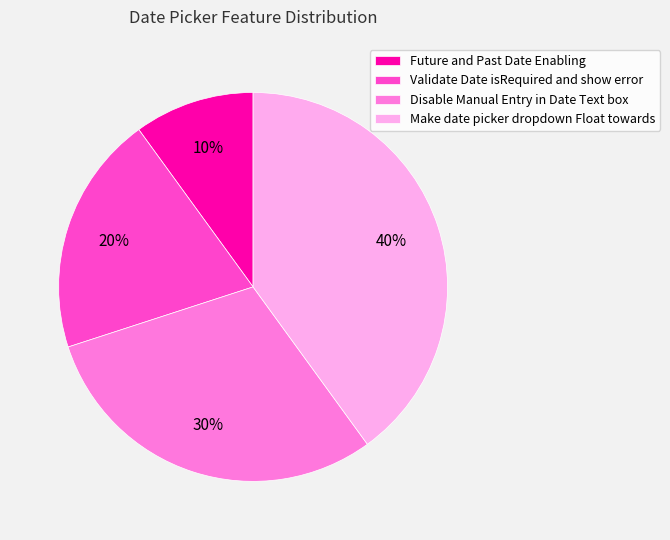

Which slice is the largest?

Make date picker dropdown Float towards